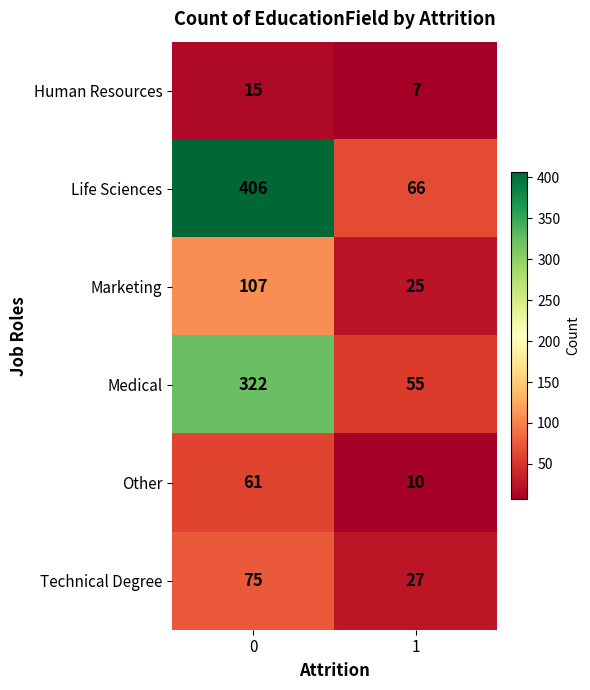

List the series in order of their peak value, highest first.

Life Sciences, Medical, Marketing, Technical Degree, Other, Human Resources